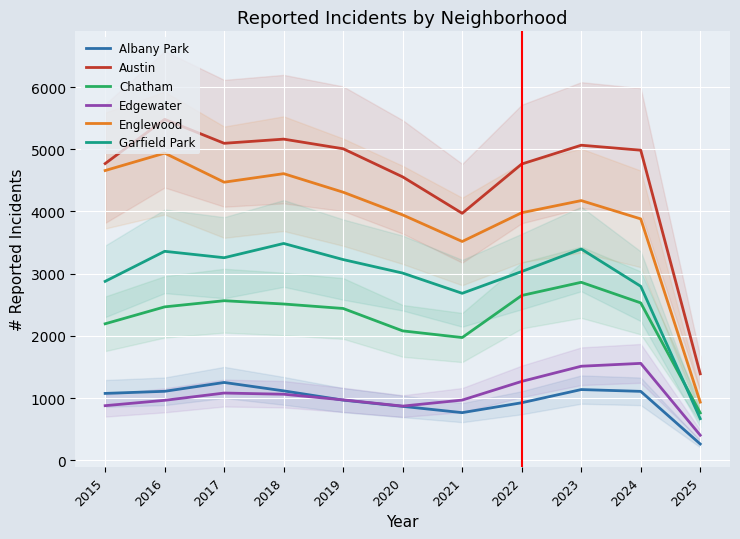

What is the value of the Edgewater point at the 8th from the left?

1269